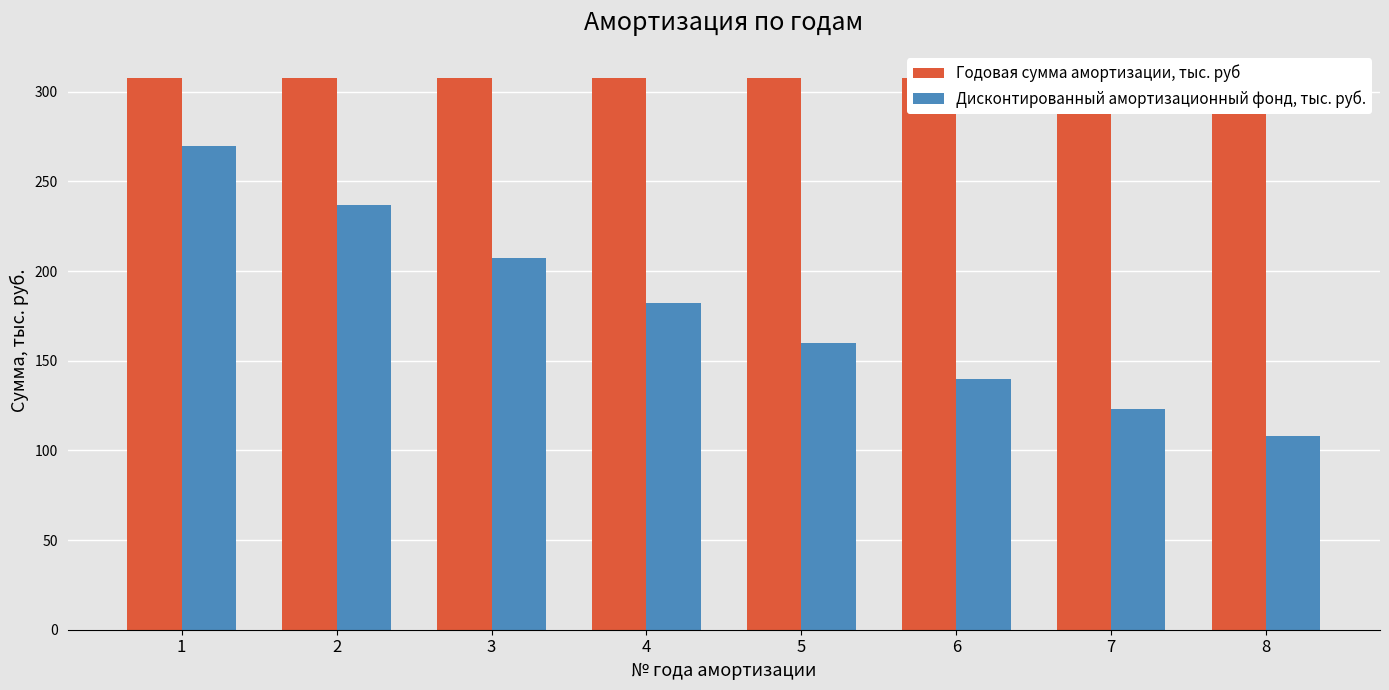

Reading right to left, list all the values displayed in this chart.

Годовая сумма амортизации, тыс. руб: 307.5	307.5	307.5	307.5	307.5	307.5	307.5	307.5
Дисконтированный амортизационный фонд, тыс. руб.: 107.8	122.9	140.1	159.7	182.1	207.6	236.6	269.7